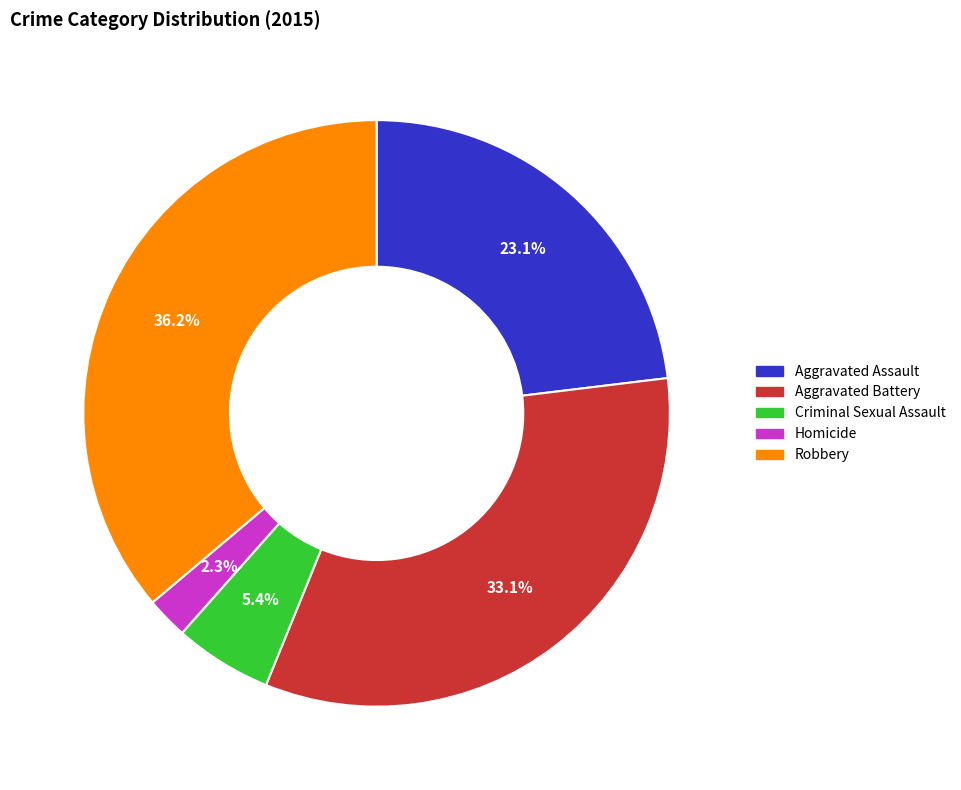

What percentage is the Criminal Sexual Assault slice, to the nearest percent?

5%